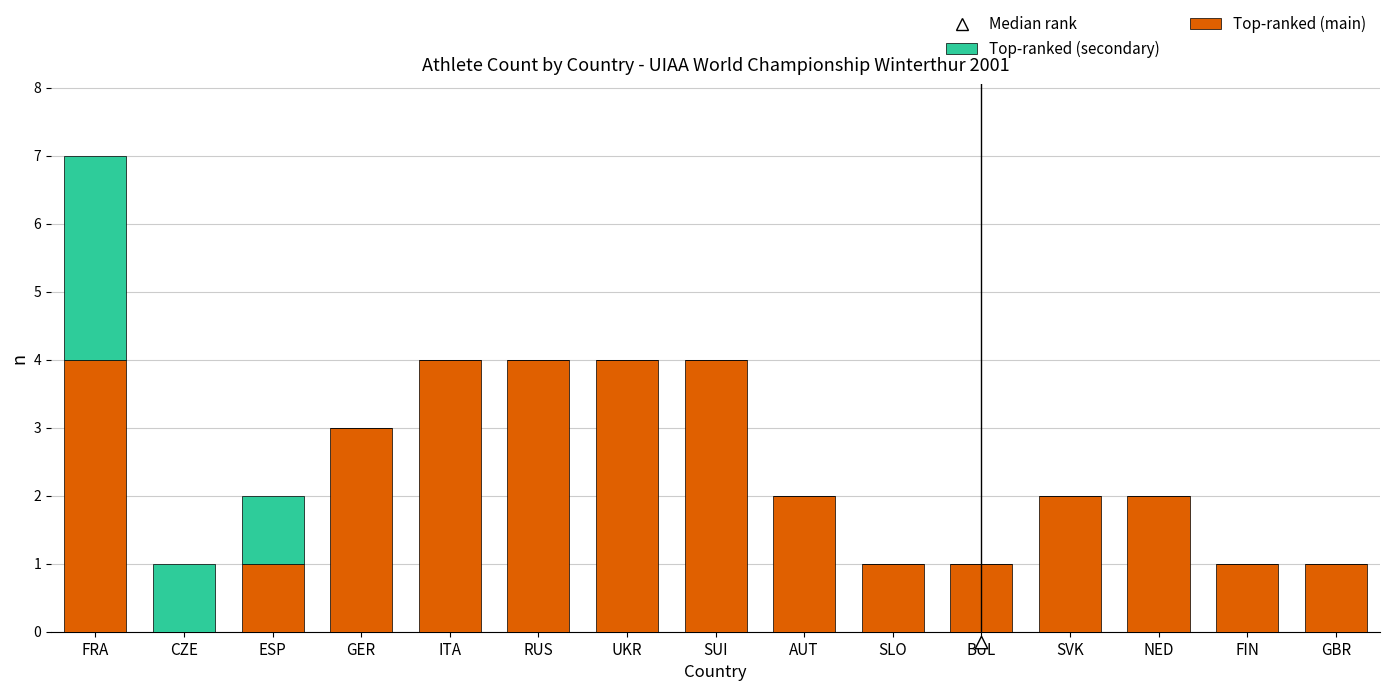

What is the total value across all series at NED?

2